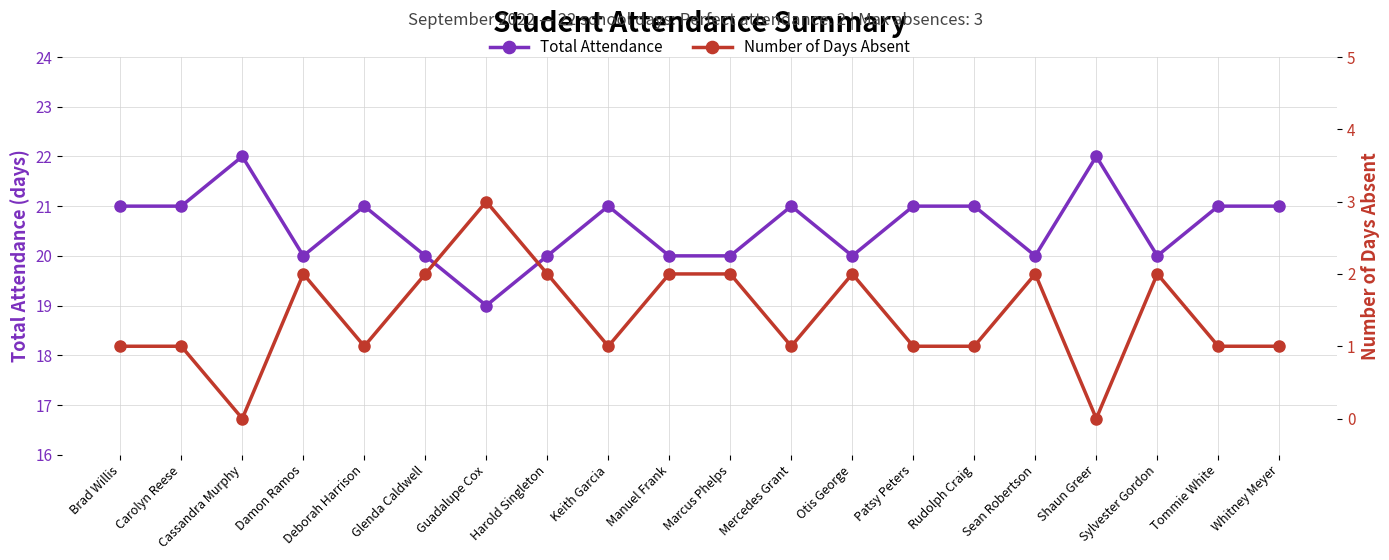

Which series has the largest range (max minus min)?

Total Attendance